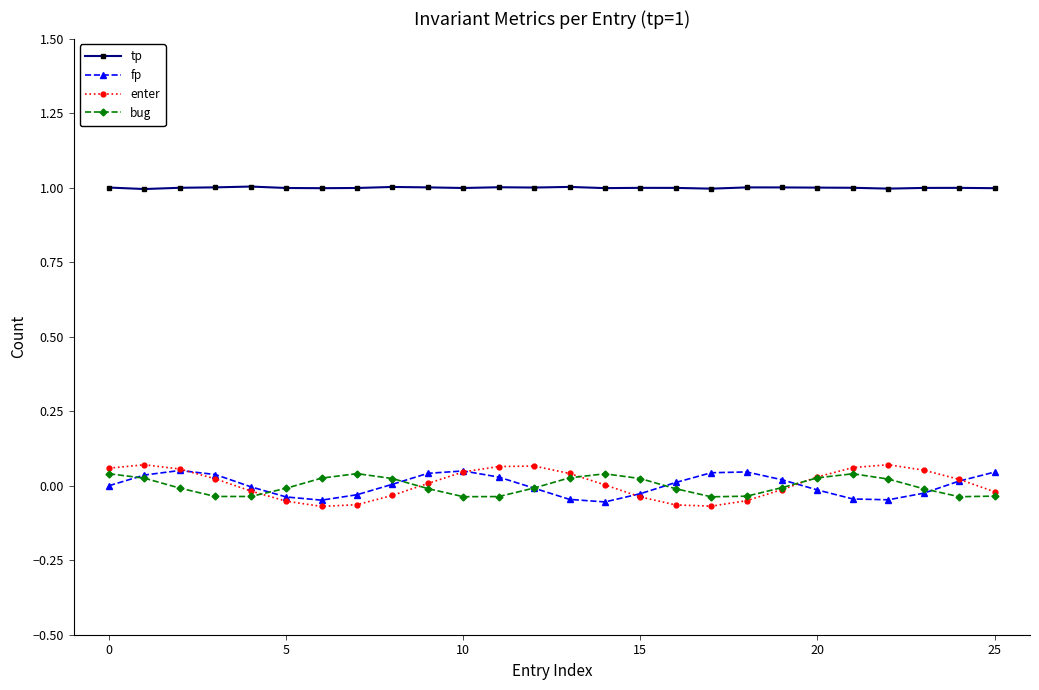

Which series has the largest total across all categories?

tp